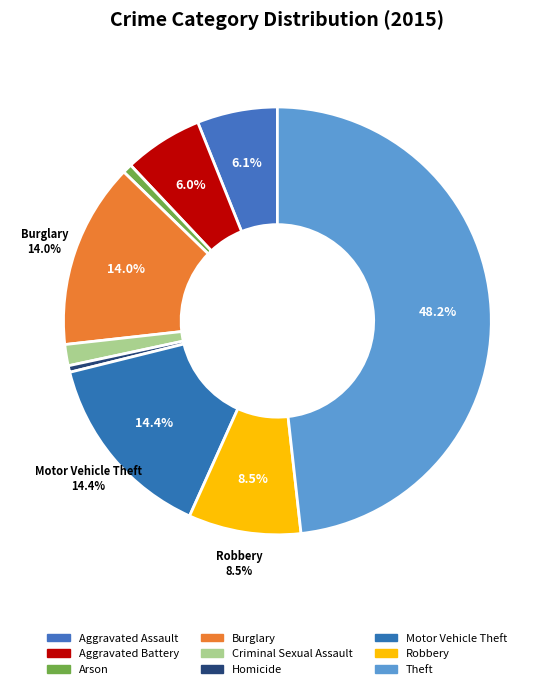

What is the largest slice in the pie chart?

Theft